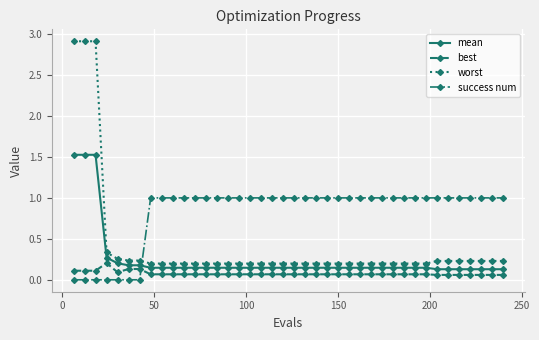

Which series has the largest total across all categories?

success num